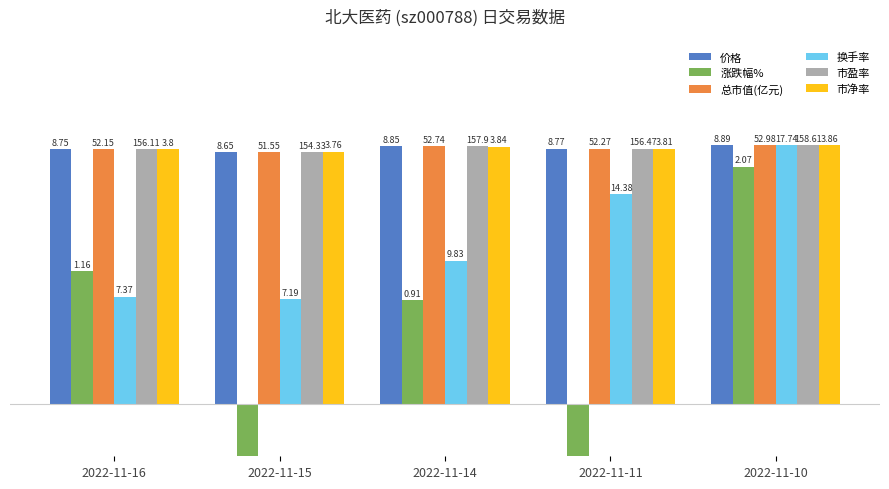

What are all the series names shown in the legend?

价格, 涨跌幅%, 总市值(亿元), 换手率, 市盈率, 市净率